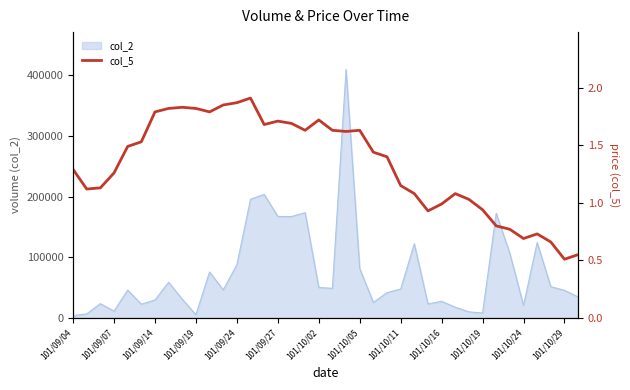

What position from the right is 101/10/11?

14